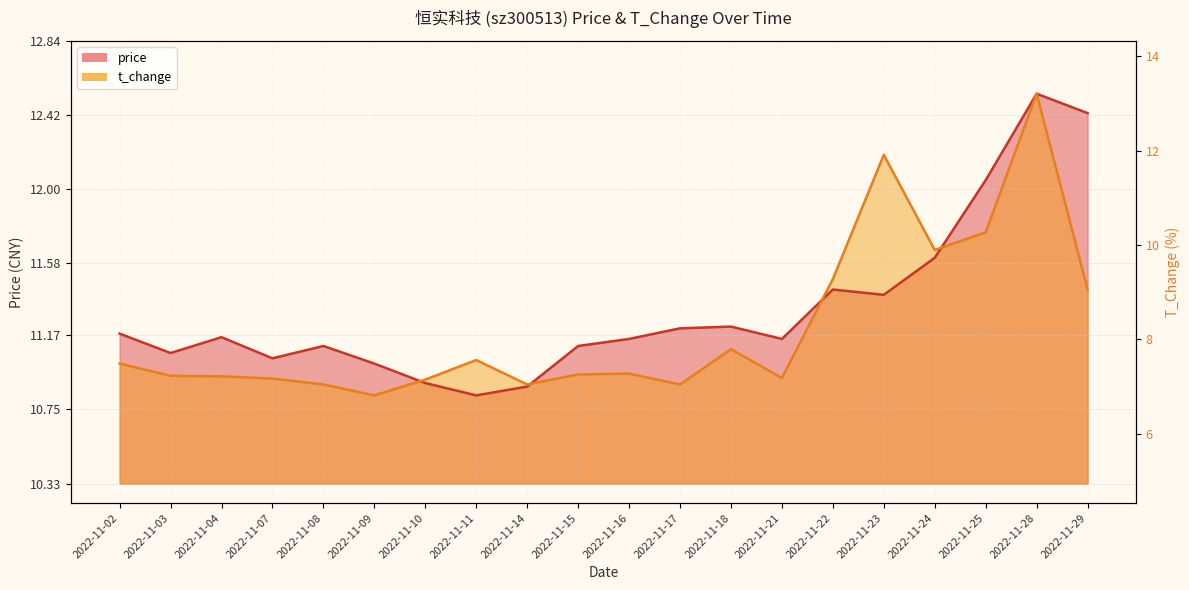

Does the chart have visible grid lines?

Yes